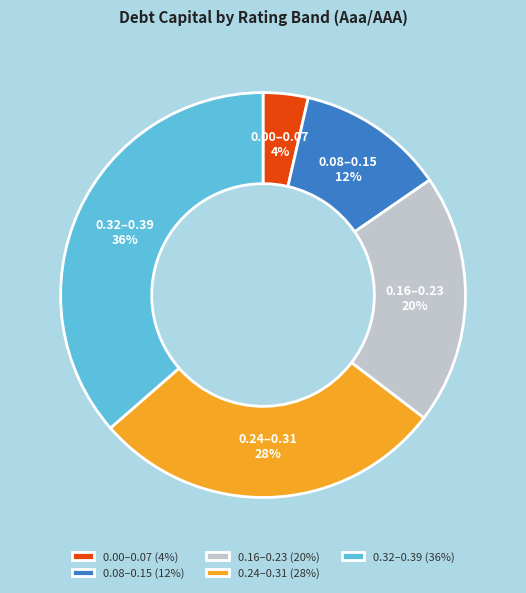

Is it true that 0.00–0.07 is 4% of the pie?

True